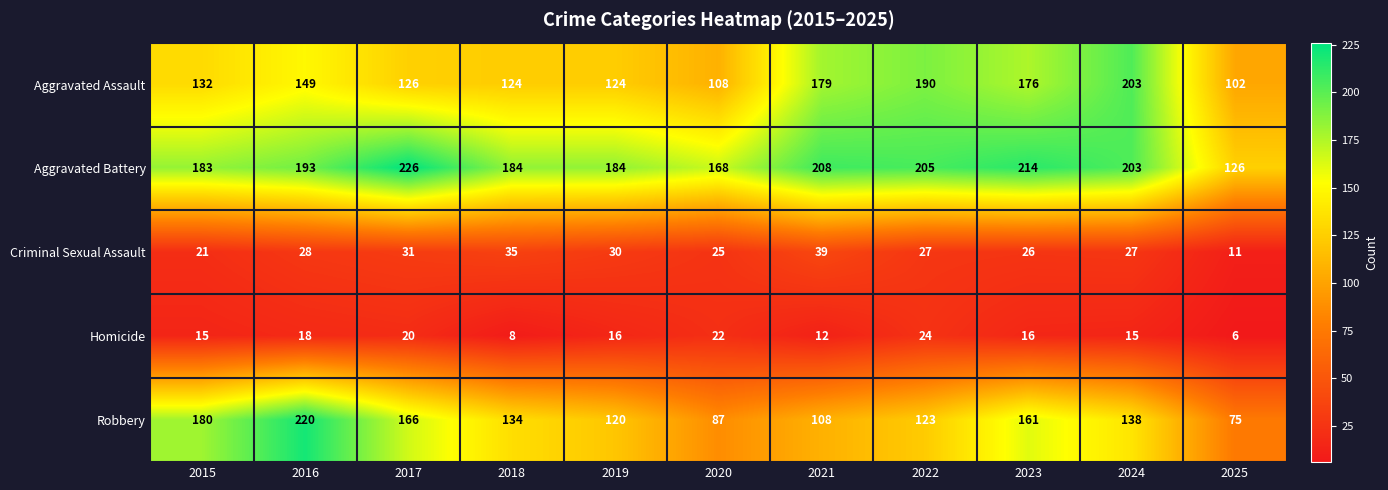

True or false: Aggravated Assault has a value of 173 at 2025.

False